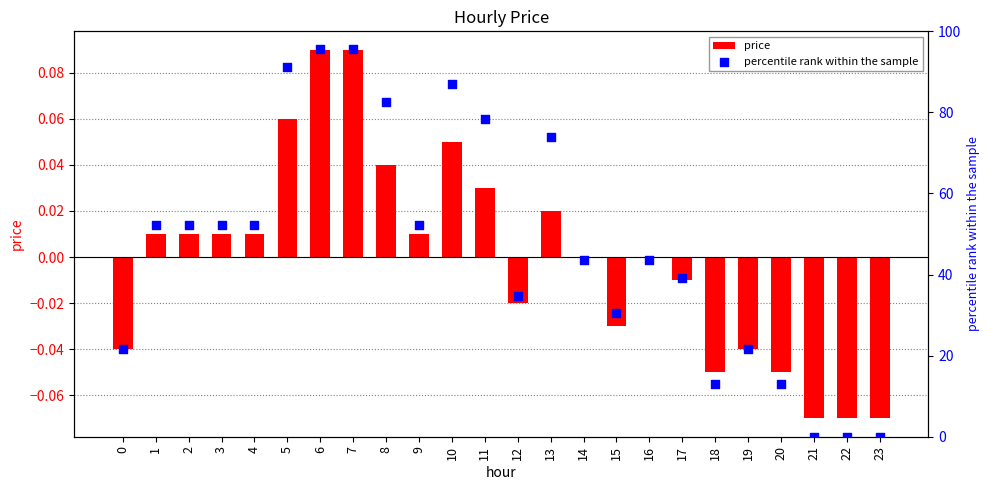

What are all the series names shown in the legend?

price, percentile rank within the sample